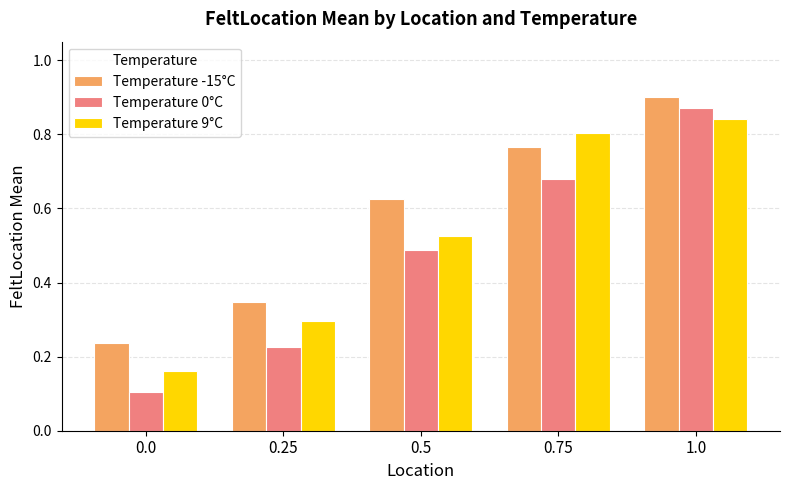

List the labels in order of Temperature 9°C value, smallest first.

0.0, 0.25, 0.5, 0.75, 1.0